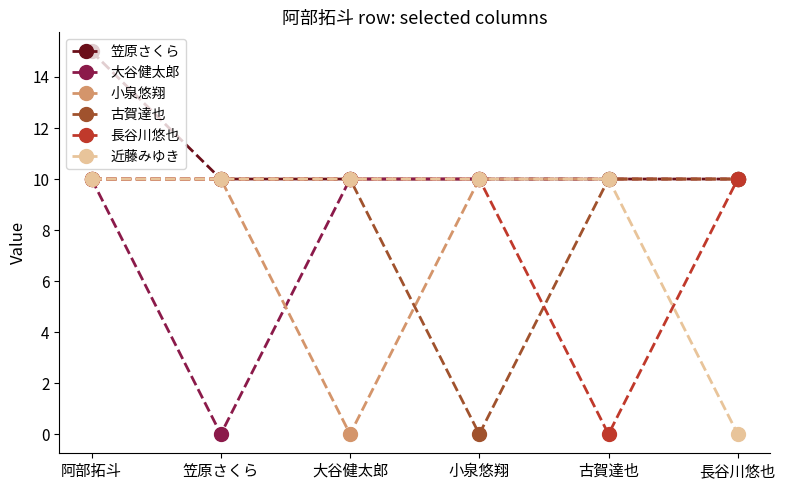

True or false: 長谷川悠也 has more than 2 points higher than both neighbors.

False